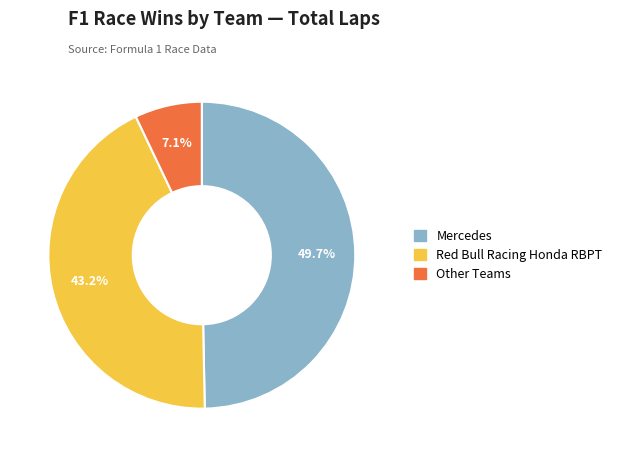

Is there a majority slice in this chart?

No